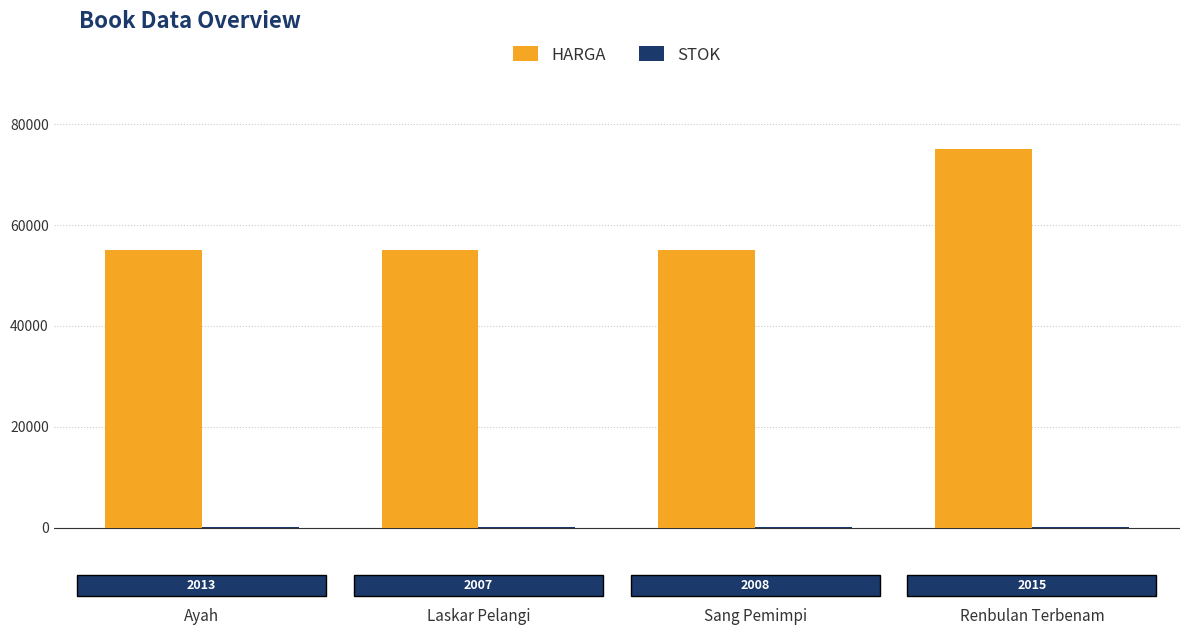

How many groups of bars are there?

4